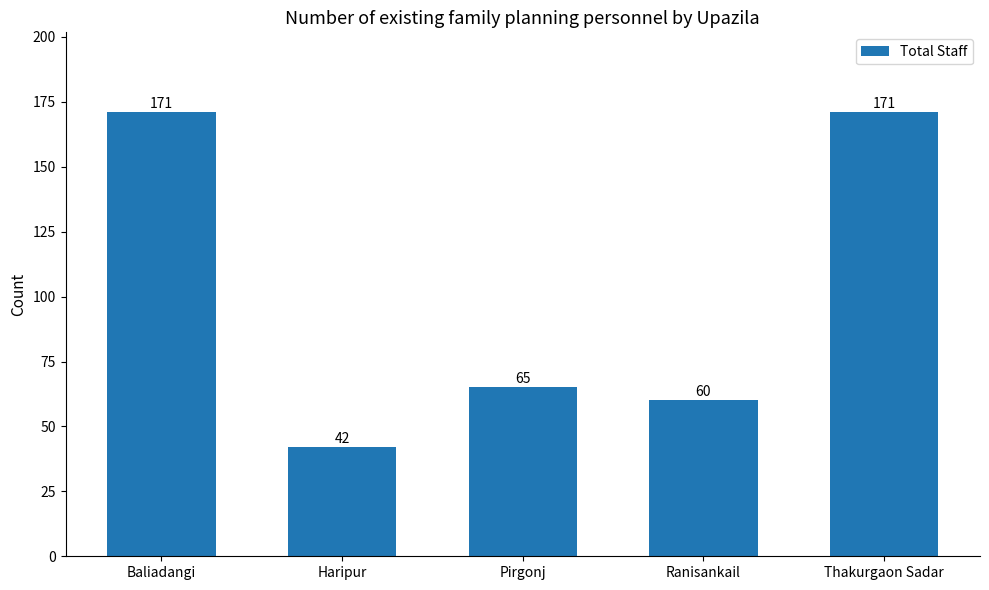

How many bars are there in total?

5